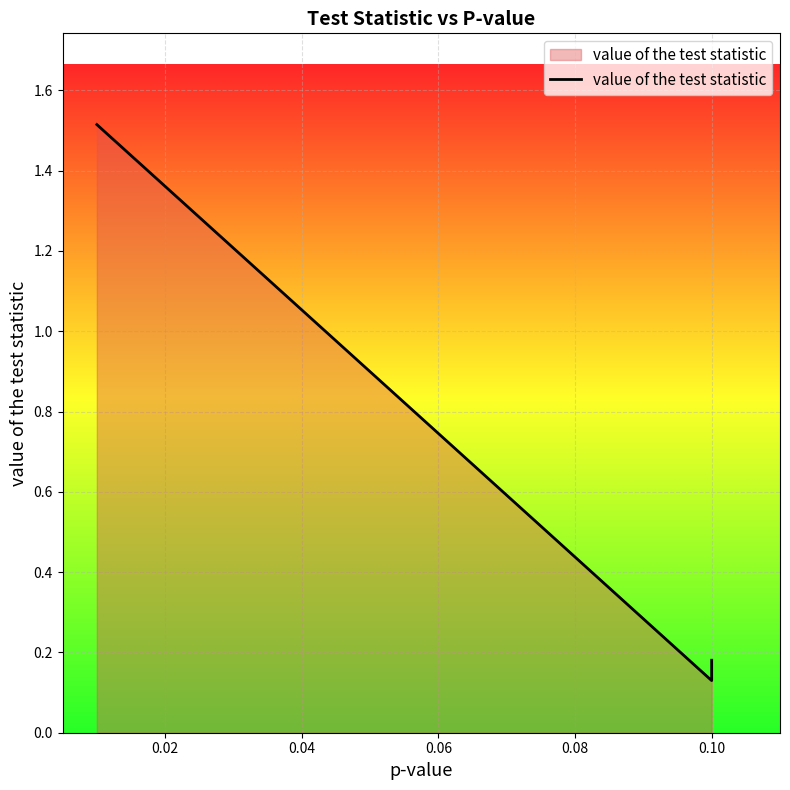

What is the average value?

0.6